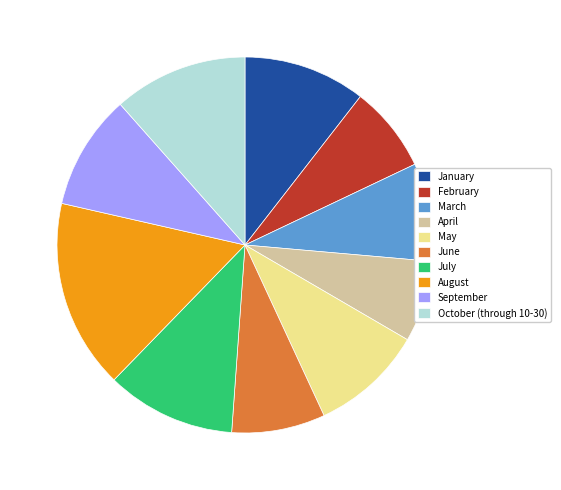

Does any single category account for the majority?

No